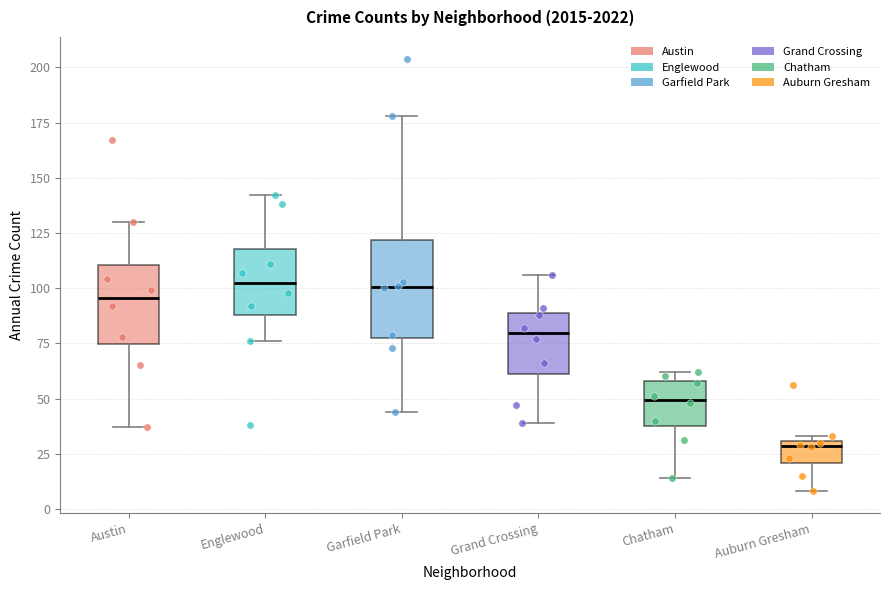

Reading left to right, transcribe this box plot: for each box, give where its median line is, the range the box spans, and where its two whiskers end, as read against the y-axis. The values are not printed on the chart, so give them approximately, as read against the axis.

Austin: median 95, box 75 to 110, whiskers 35 to 130
Englewood: median 105, box 90 to 120, whiskers 75 to 140
Garfield Park: median 100, box 80 to 120, whiskers 45 to 180
Grand Crossing: median 80, box 60 to 90, whiskers 40 to 105
Chatham: median 50, box 40 to 60, whiskers 15 to 60 (just above the box's upper edge)
Auburn Gresham: median 30 (just below the box's upper edge), box 20 to 30, whiskers 10 to 35